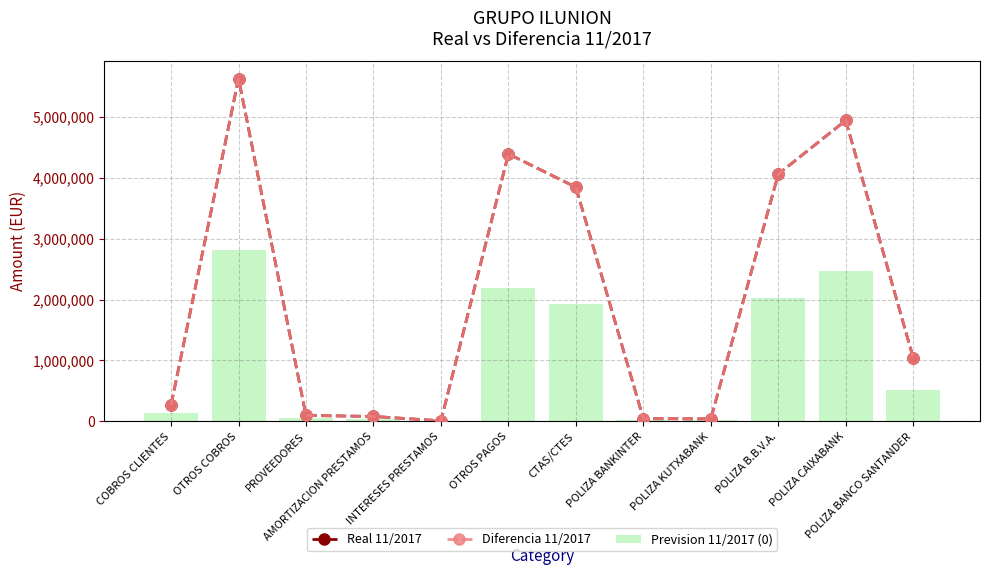

Rank the series at PROVEEDORES from lowest to highest value.

Prevision 11/2017 (0), Real 11/2017, Diferencia 11/2017